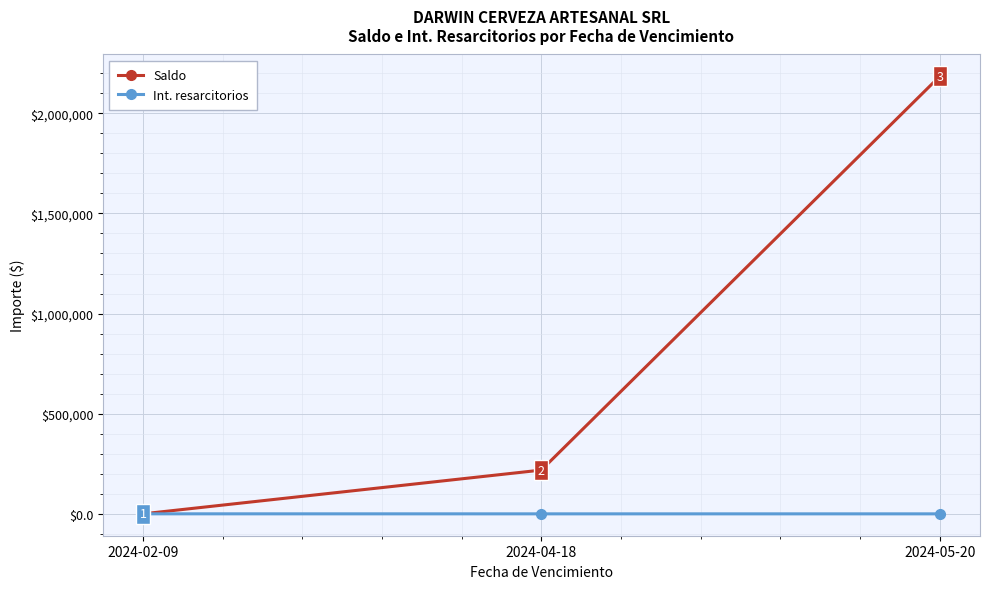

True or false: Saldo has a value of 140715.1 at 2024-04-18.

False